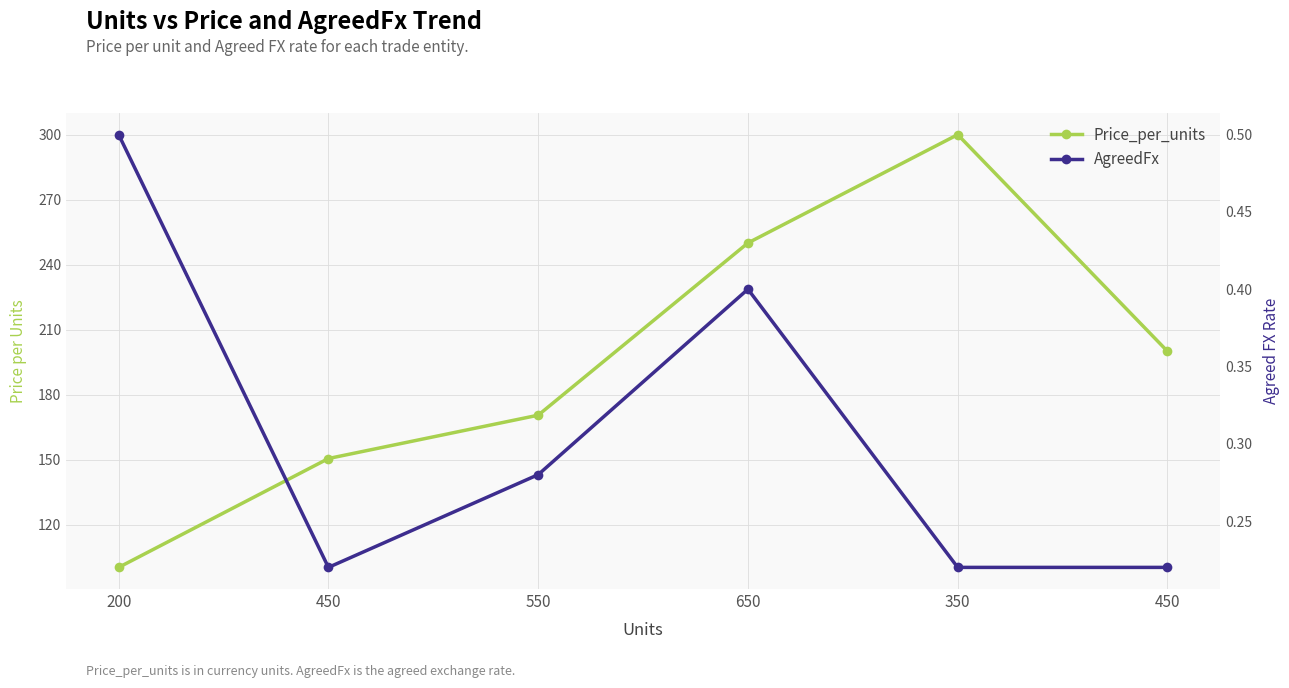

List the labels in order of Price_per_units value, largest first.

350, 650, 450, 550, 450, 200